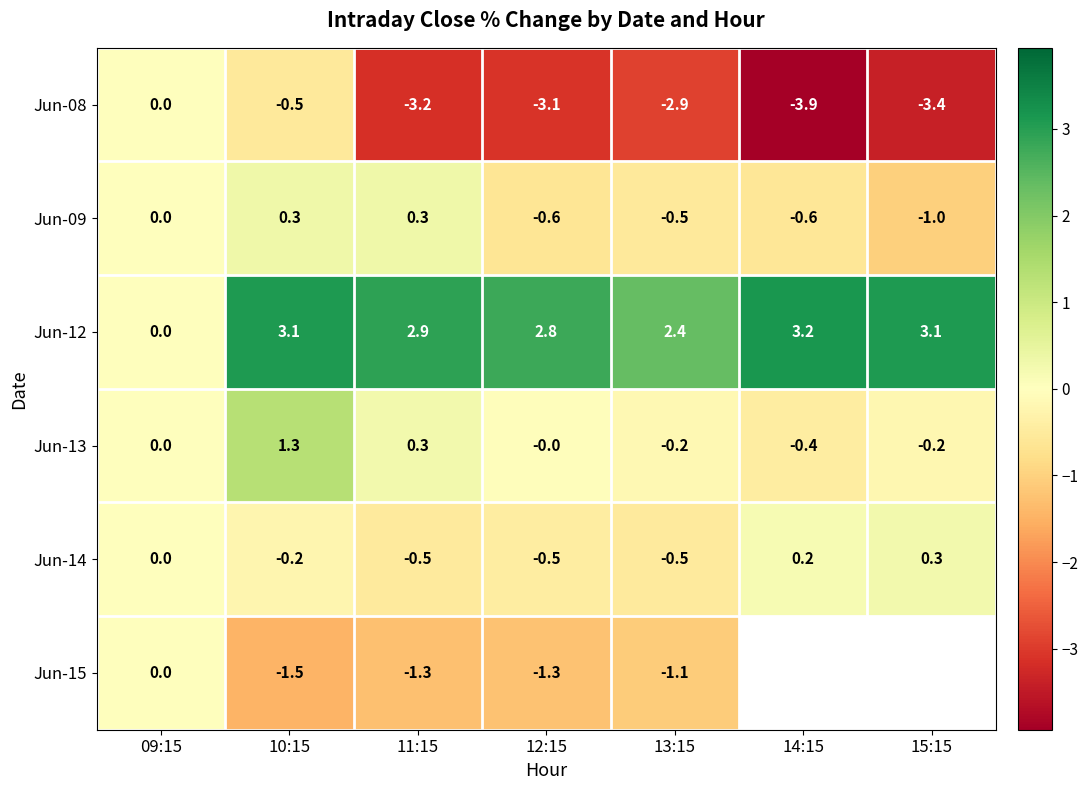

What is the difference between the Jun-08 values at 15:15 and 10:15?

2.9